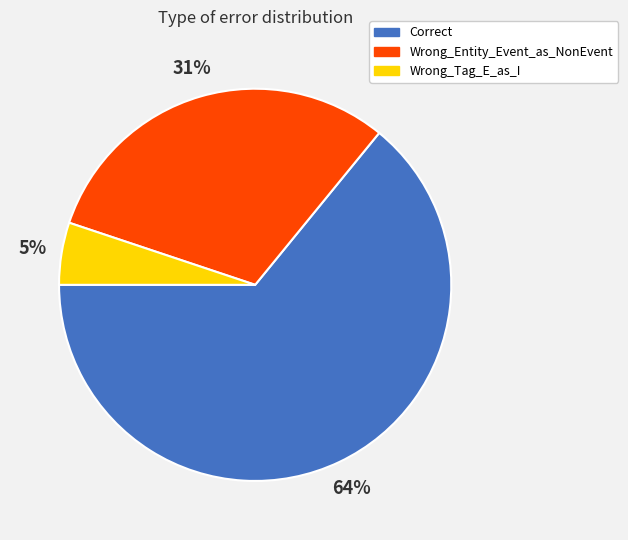

Count the number of slices in the pie.

3